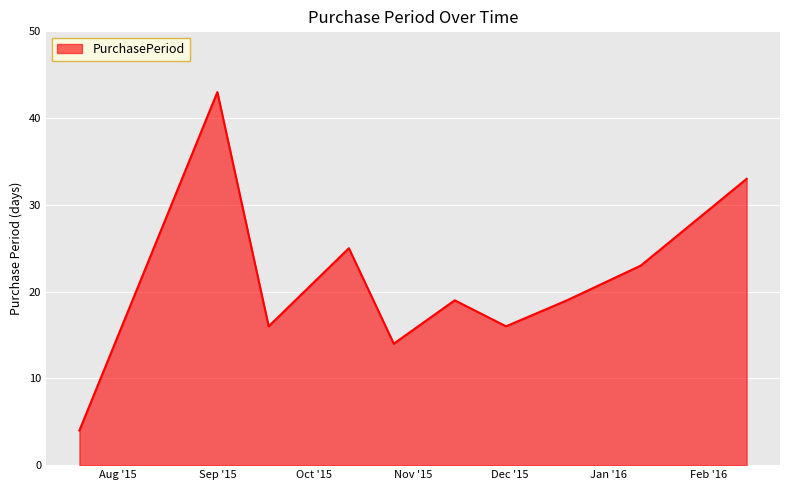

How many interior local valleys (lower than both neighbors) does the data have?

3